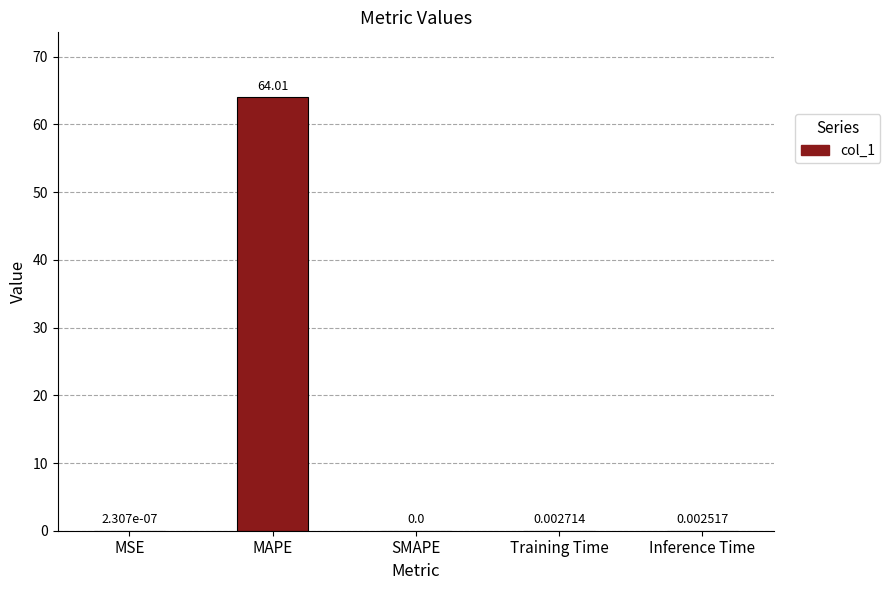

What is the average value?

12.8